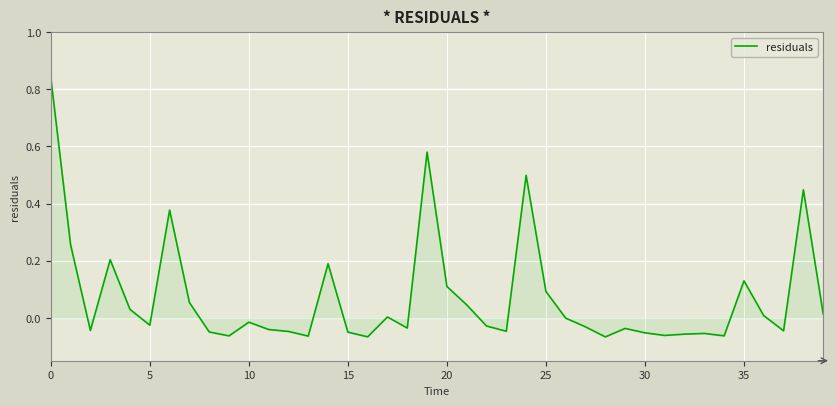

What is the difference between the maximum and minimum values?

0.9